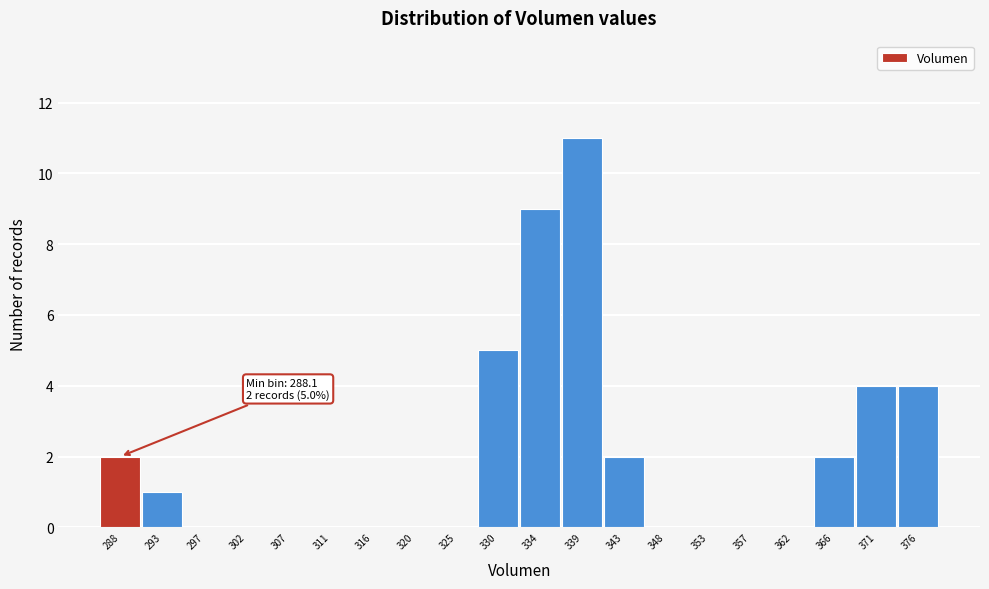

Reading left to right, extract all data points from this chart.

288=2	293=1	297=0	302=0	307=0	311=0	316=0	320=0	325=0	330=5	334=9	339=11	343=2	348=0	353=0	357=0	362=0	366=2	371=4	376=4